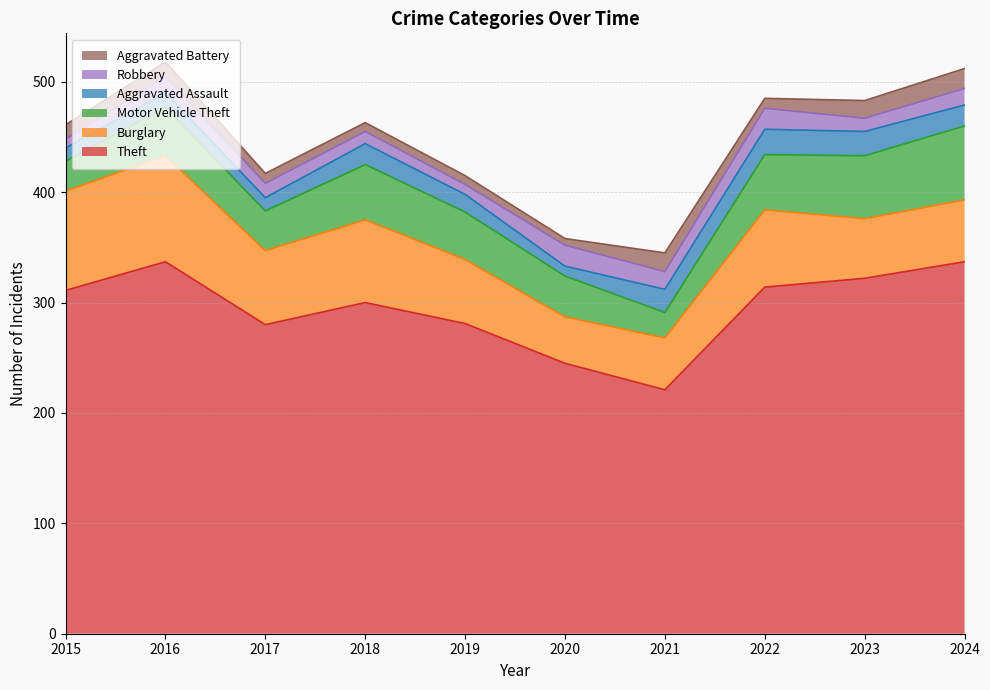

What is the minimum value shown in the chart?

6